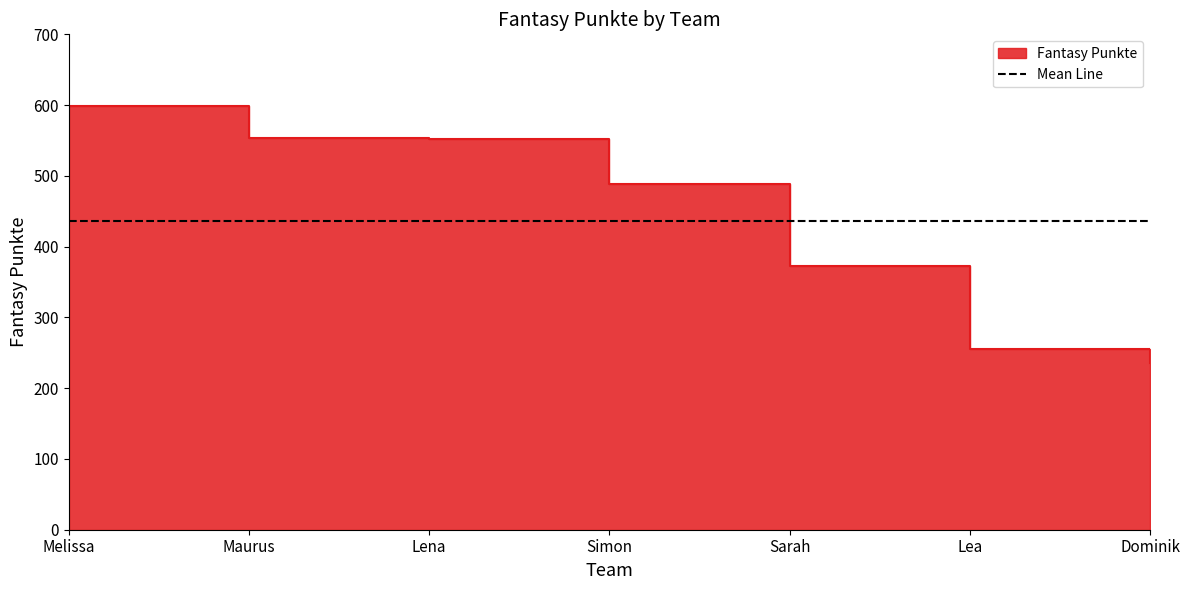

The value at Melissa is 599. True or false?

True